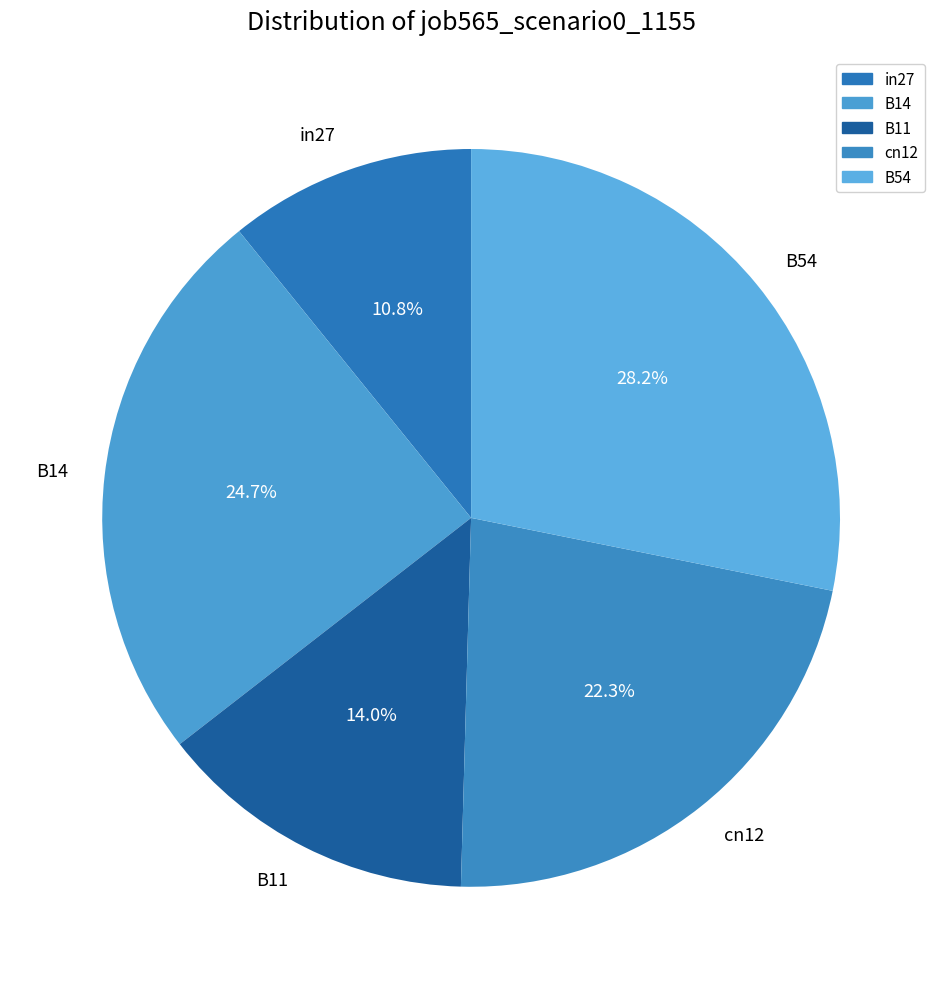

Between B54 and B11, which is larger?

B54